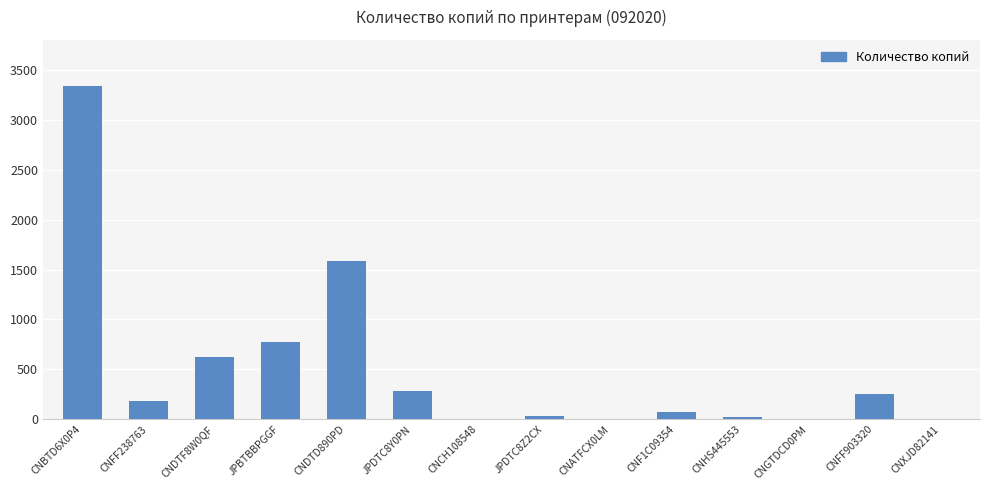

Which category has the highest value across all series?

CNBTD6X0P4